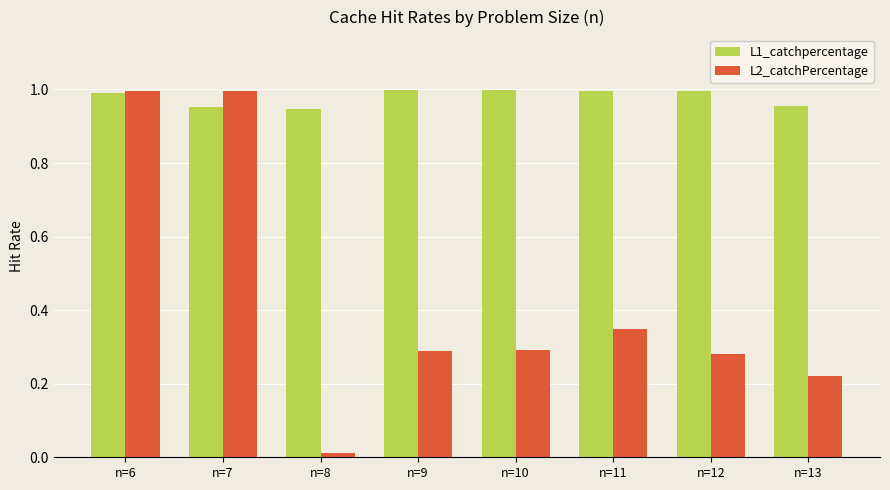

Is the value of L2_catchPercentage at n=7 greater than the value of L1_catchpercentage at n=7?

Yes